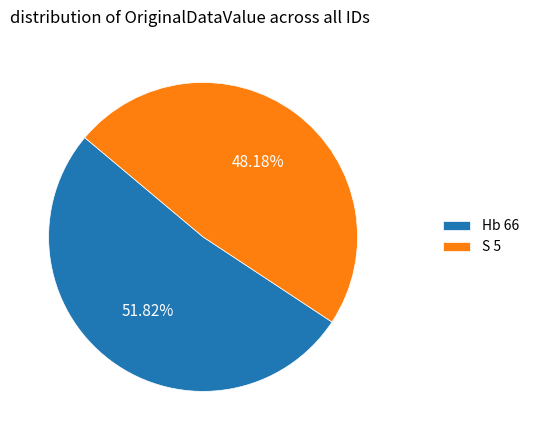

How many segments does this pie chart have?

2